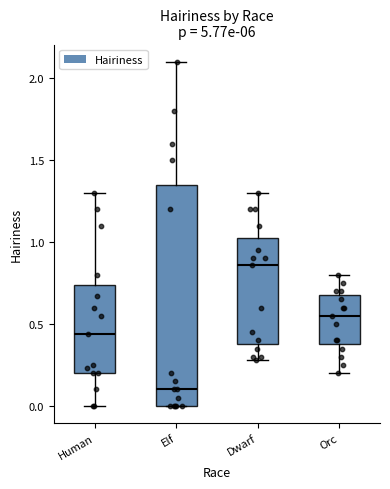

Where is the lower edge of the box for Elf on the y-axis? The values are not printed on the chart, so give them approximately, as read against the axis.

0.00